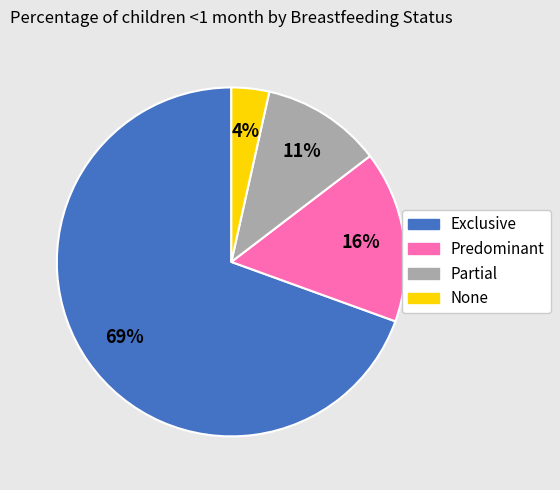

What is the smallest slice in the pie chart?

None